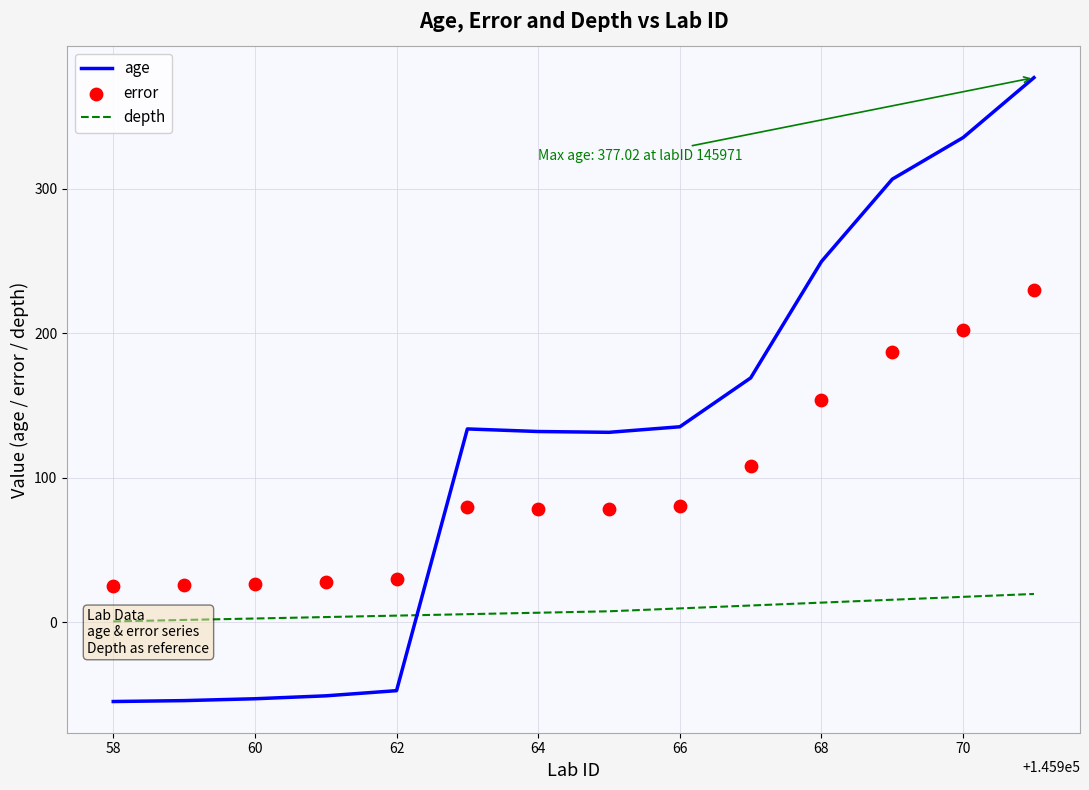

Which series contains the lowest Y value?

age